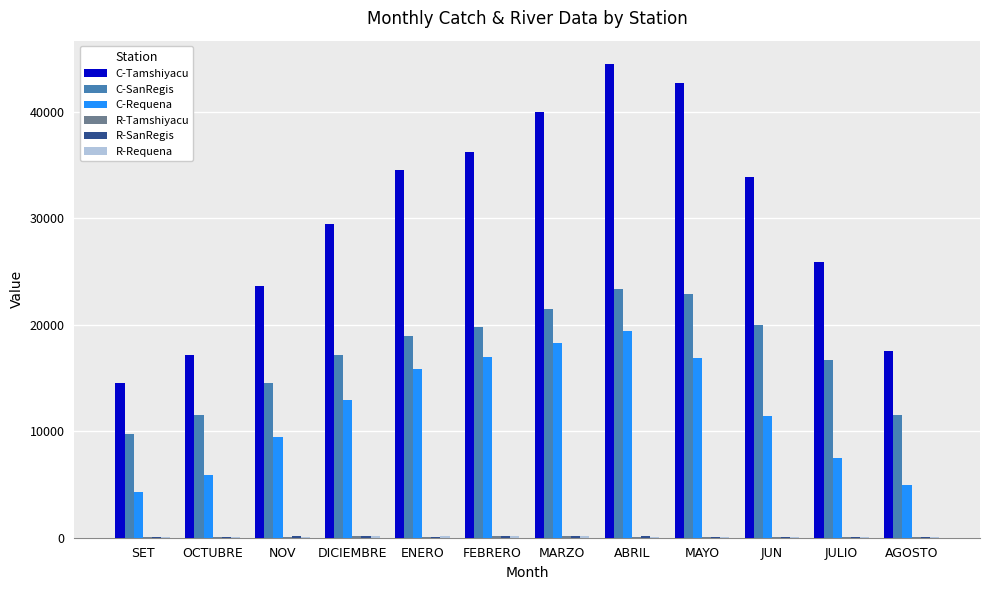

Which series changed the most between ENERO and ABRIL?

C-Tamshiyacu